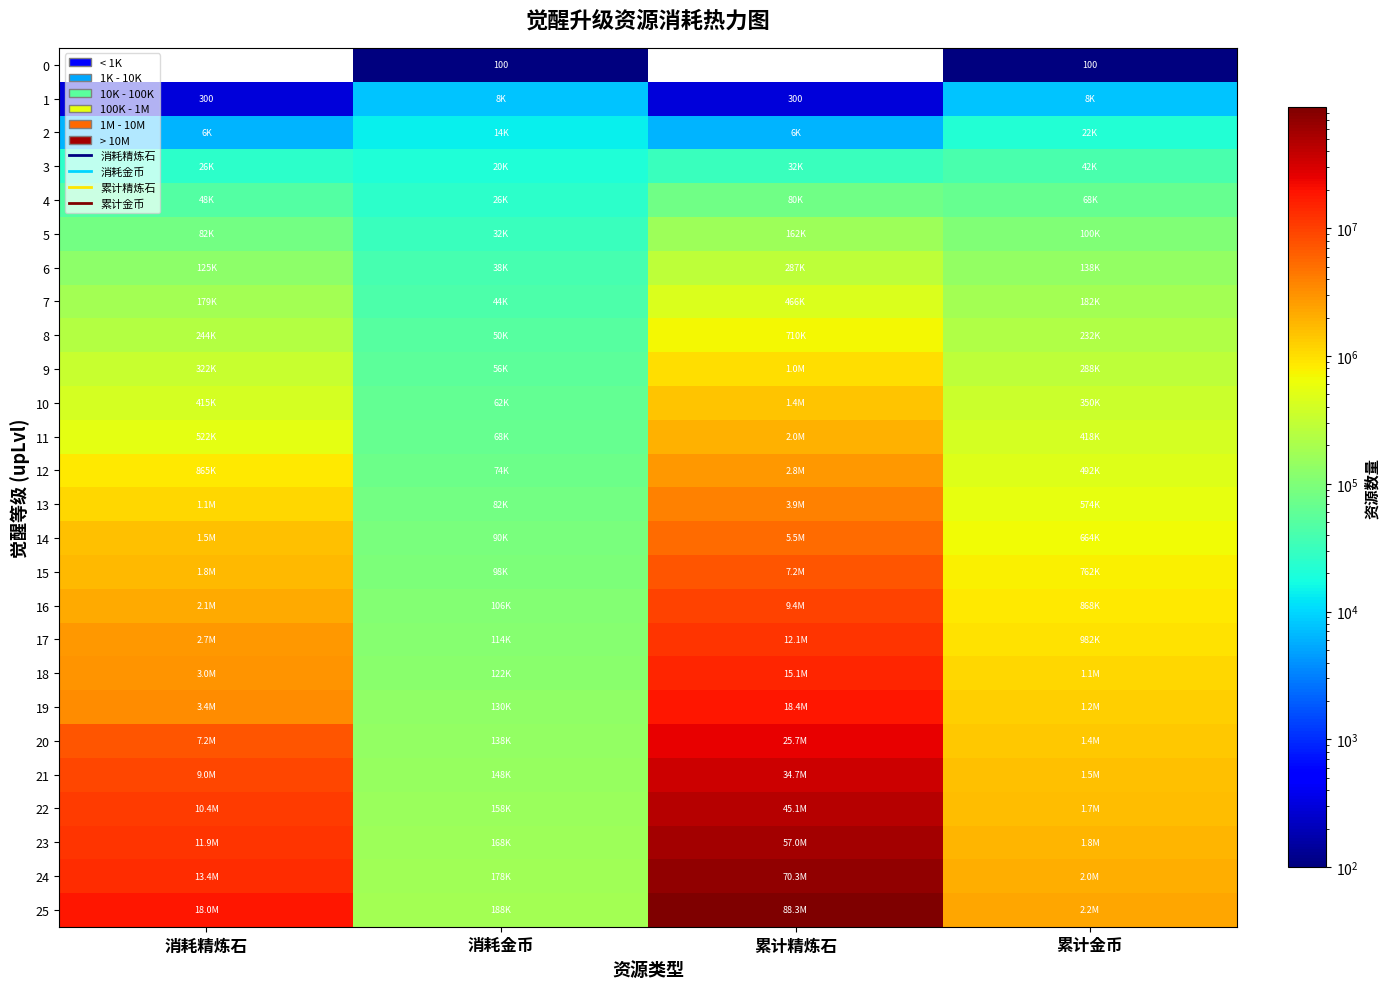

At which label is 19 closest to 9287935?

消耗精炼石